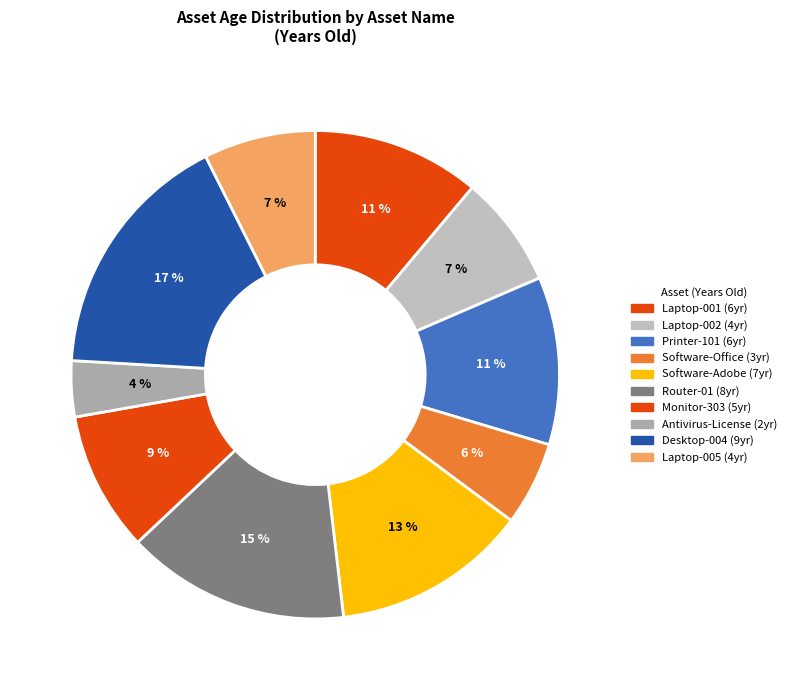

Is Laptop-005 the majority of the pie?

No